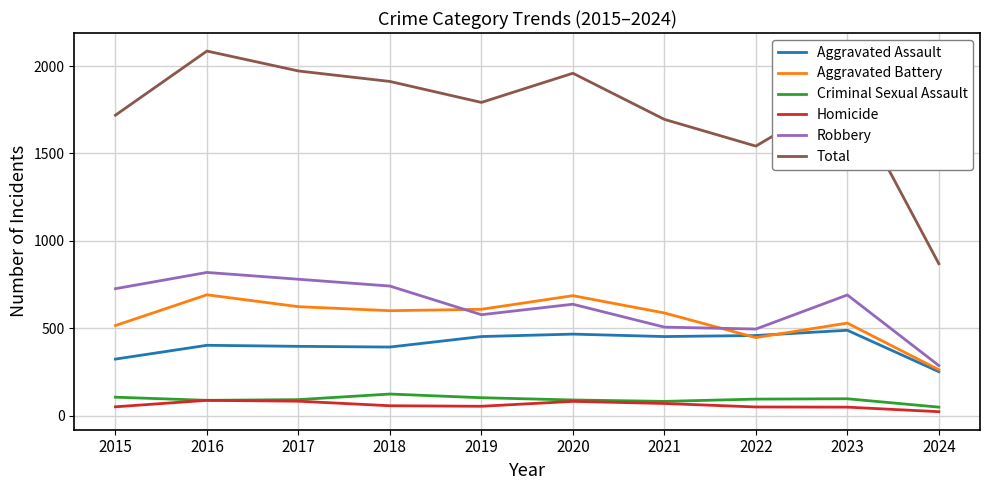

True or false: Criminal Sexual Assault has a value of 105 at 2015.

True